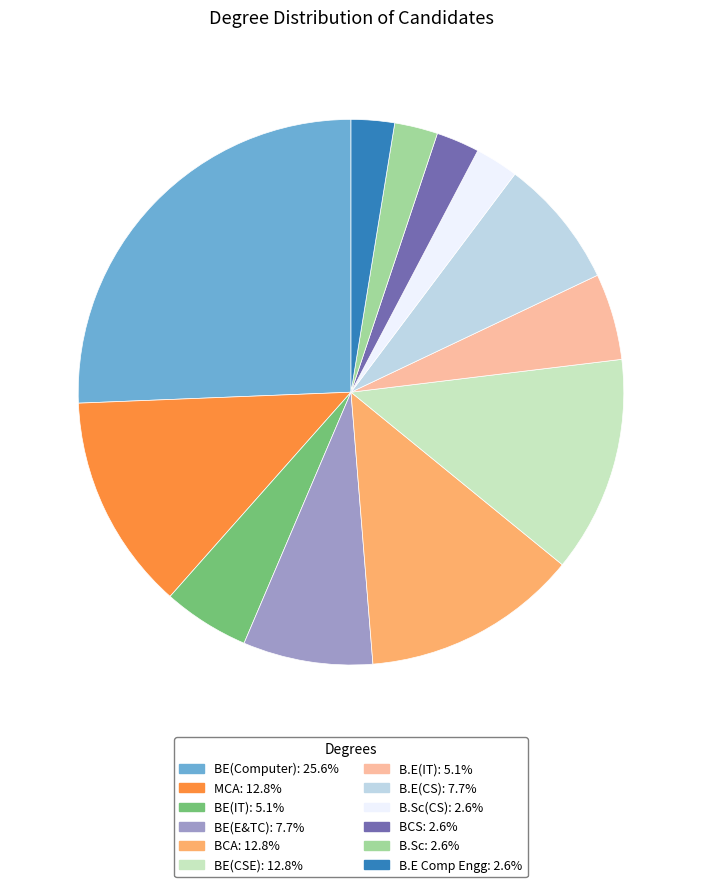

Does any single category account for the majority?

No